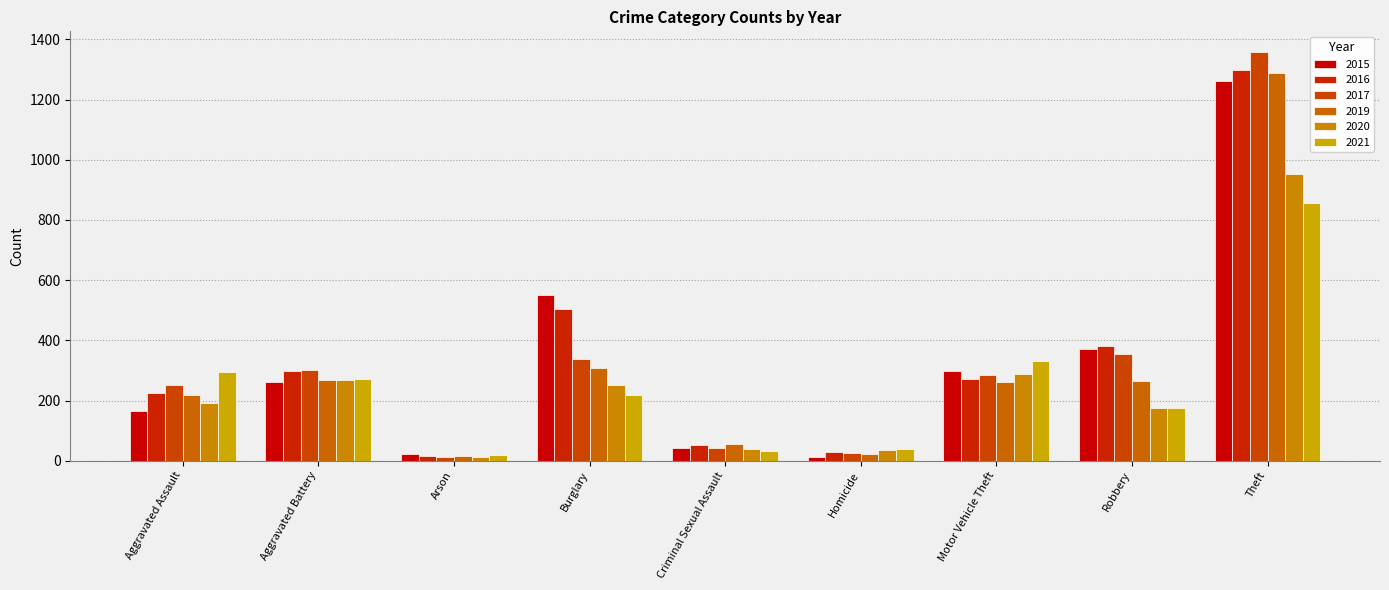

The 2017 series shows 20 at Criminal Sexual Assault. True or false?

False